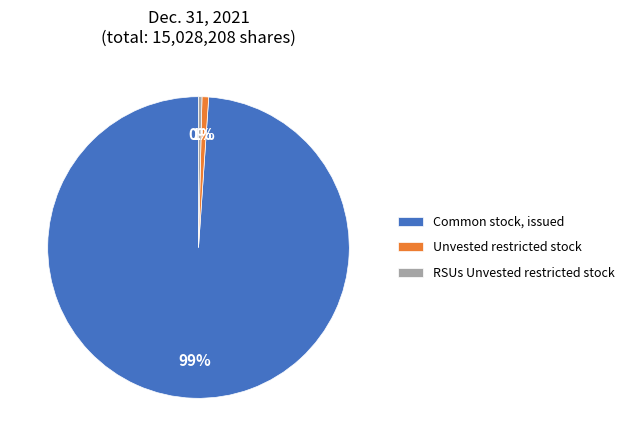

To the nearest percent, what is the difference between the largest and smallest slice percentages?

99%